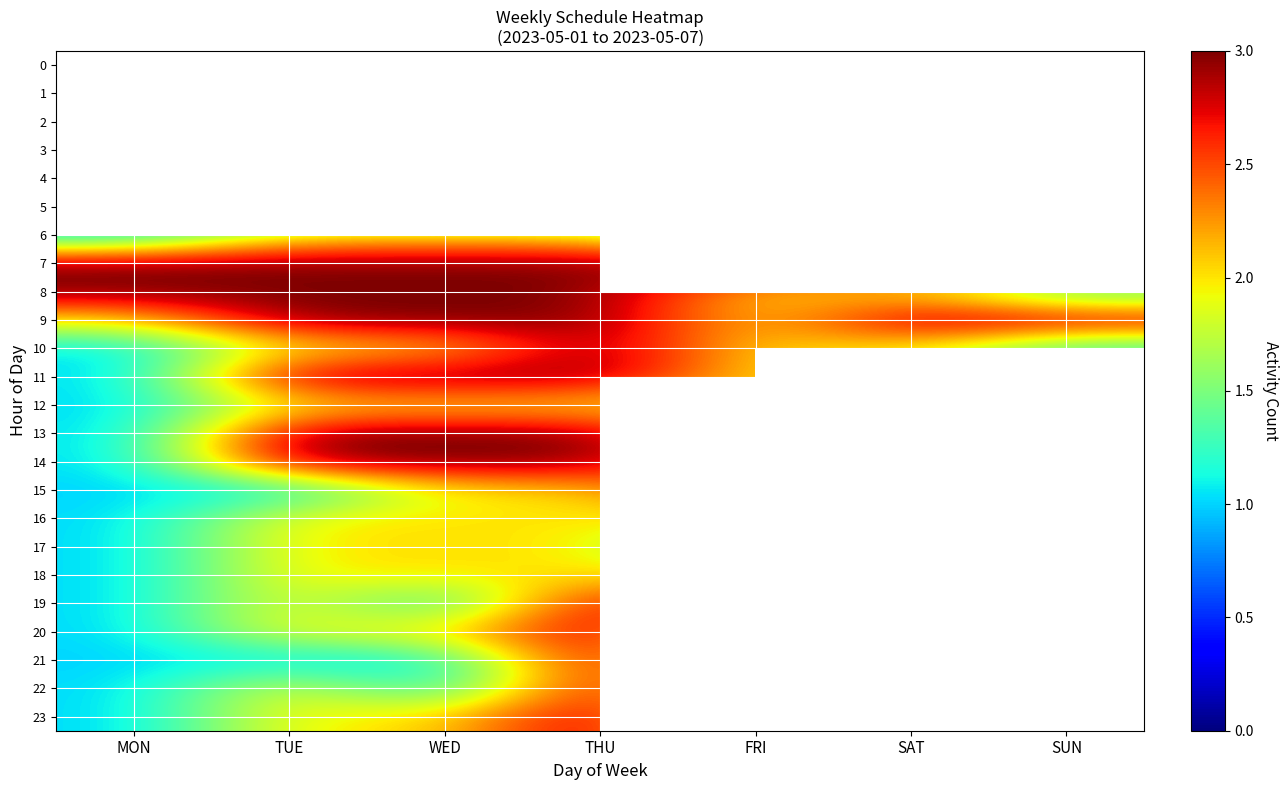

At which category is the sum across all series the highest?

THU